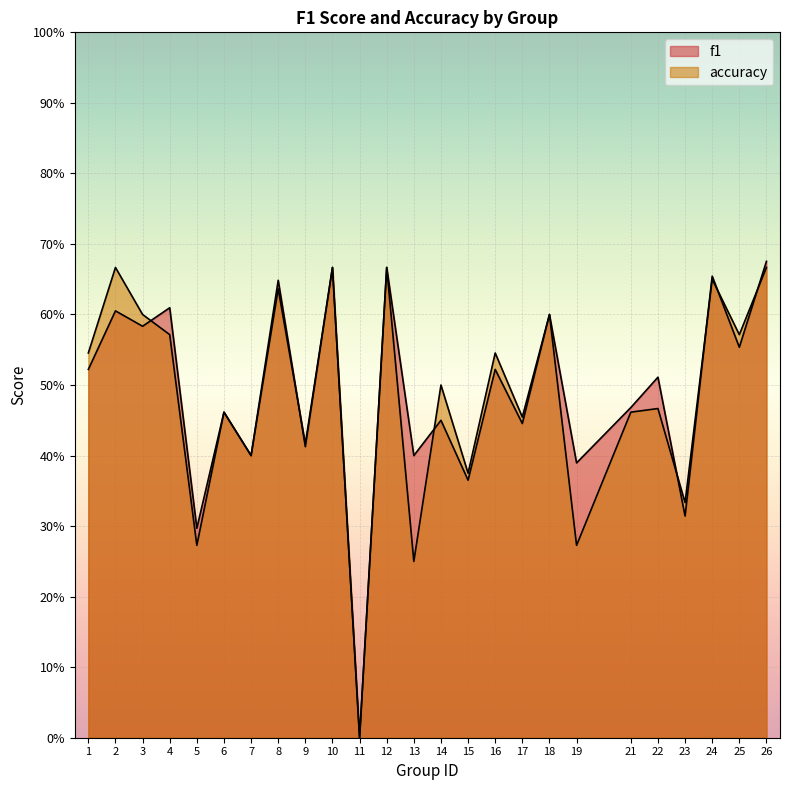

Which series has the widest spread of values?

f1